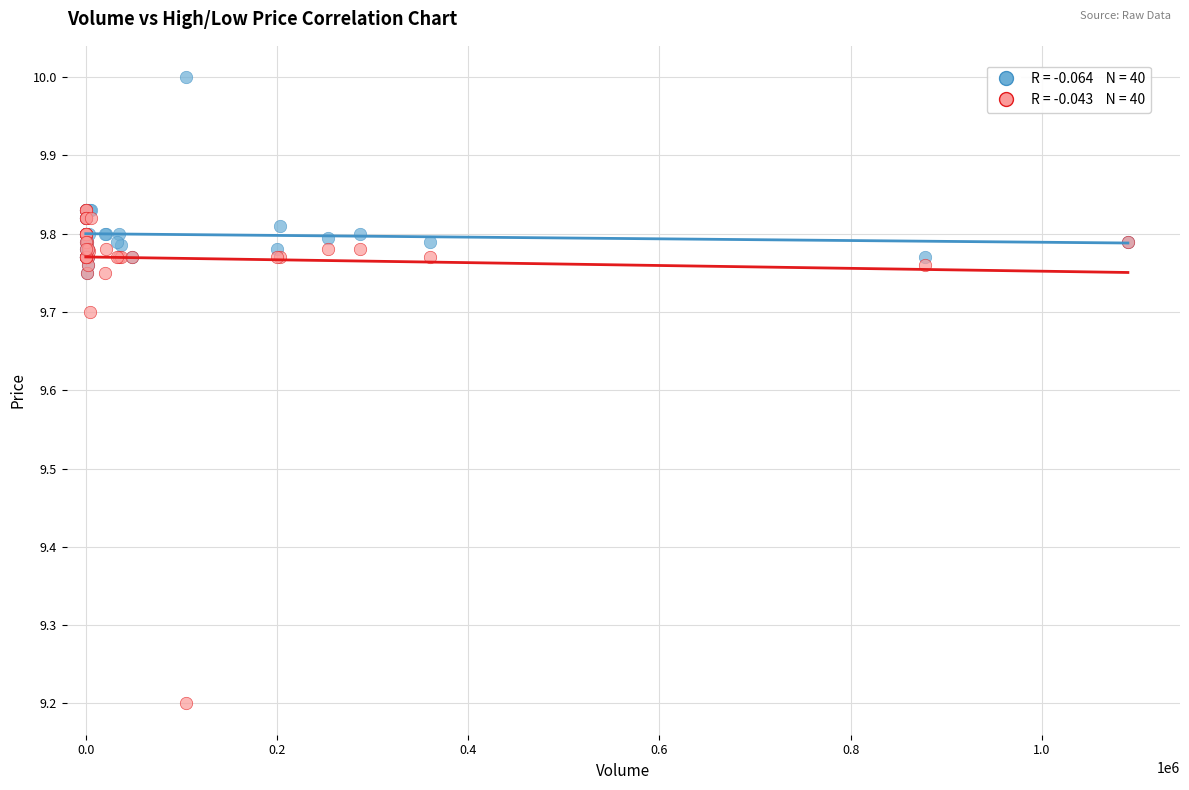

Across all series, what Y value is closest to 9?

9.2